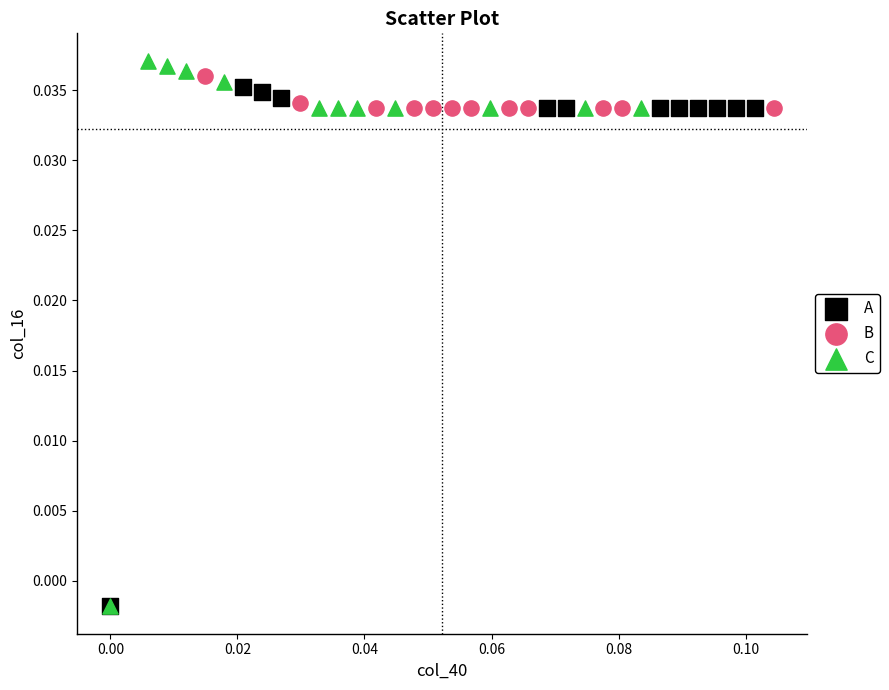

Which series has the widest spread of Y values?

C